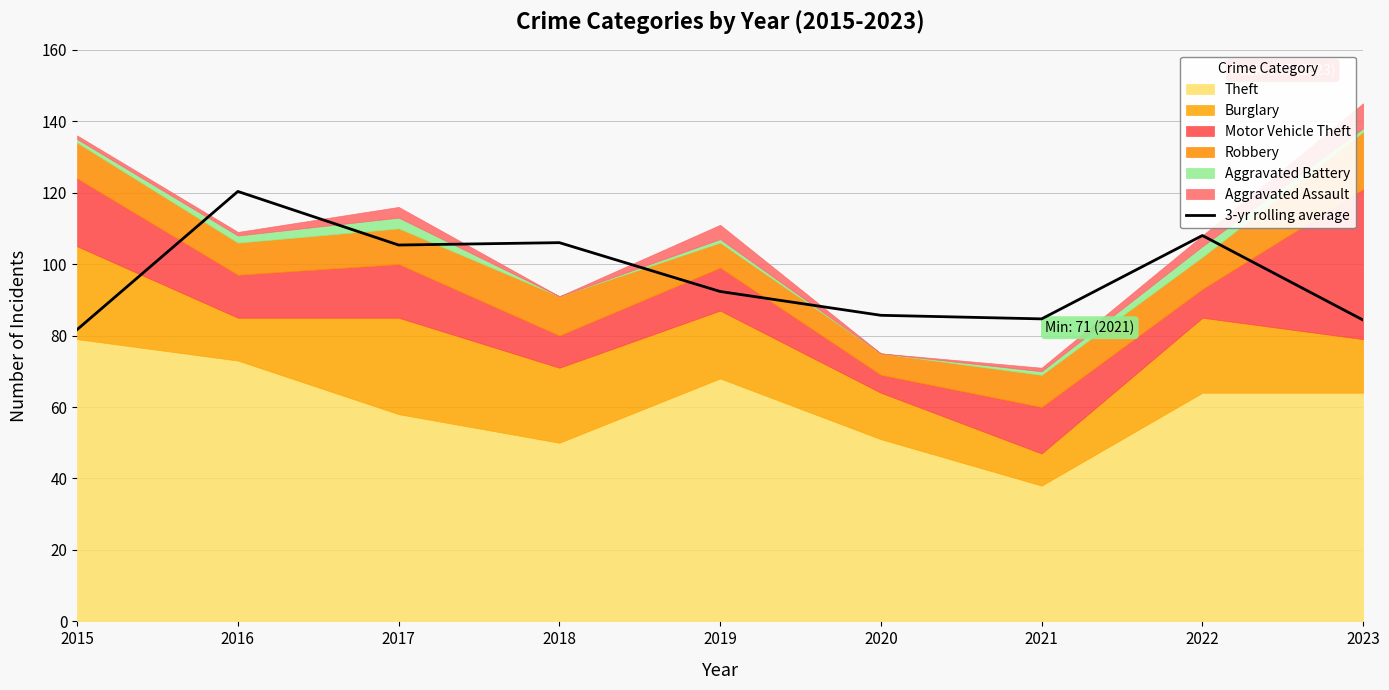

Reading left to right, transcribe all the data shown in this chart.

2015=81.7	2016=120.3	2017=105.3	2018=106.0	2019=92.3	2020=85.7	2021=84.7	2022=108.0	2023=84.3